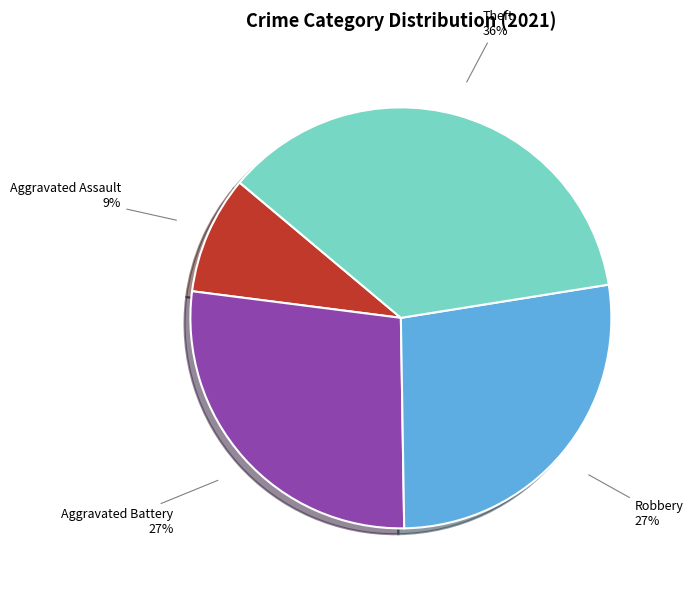

Is there a majority slice in this chart?

No